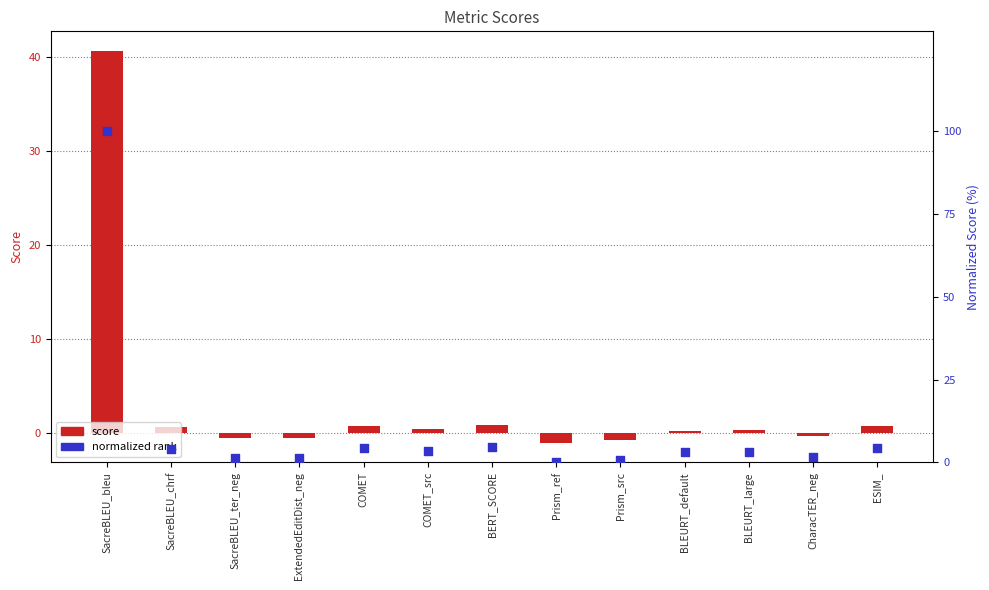

At how many categories does at least one series exceed 12?

1